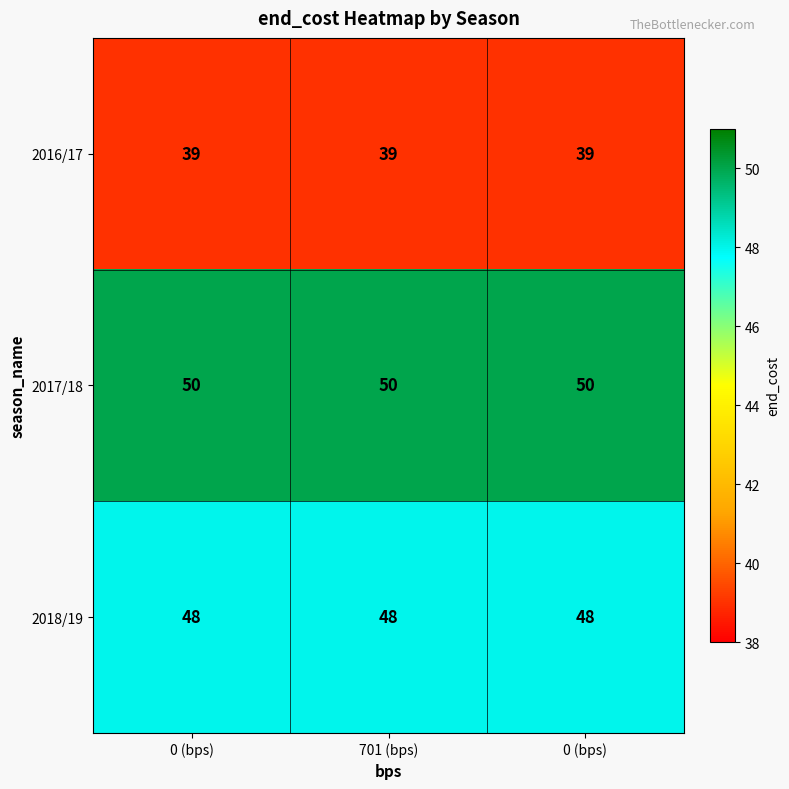

How many series are shown in this chart?

3